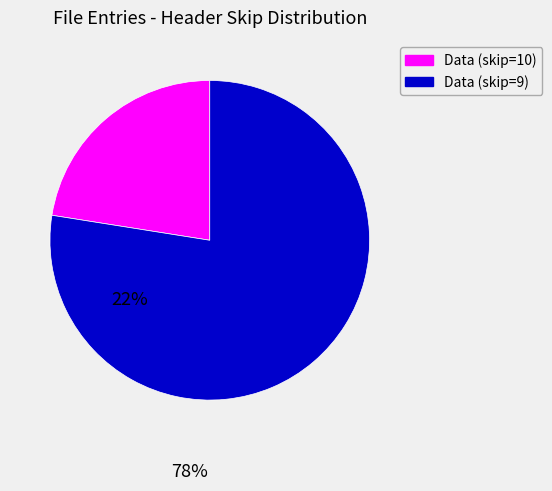

What is the smallest slice in the pie chart?

Data (skip=10)